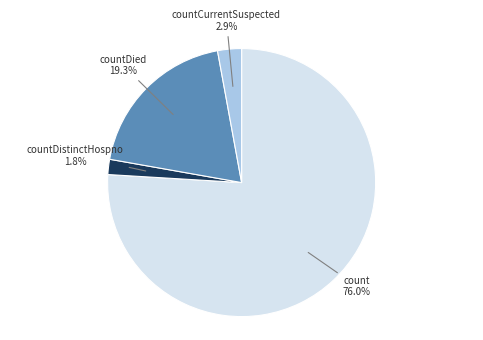

Does any single category account for the majority?

Yes